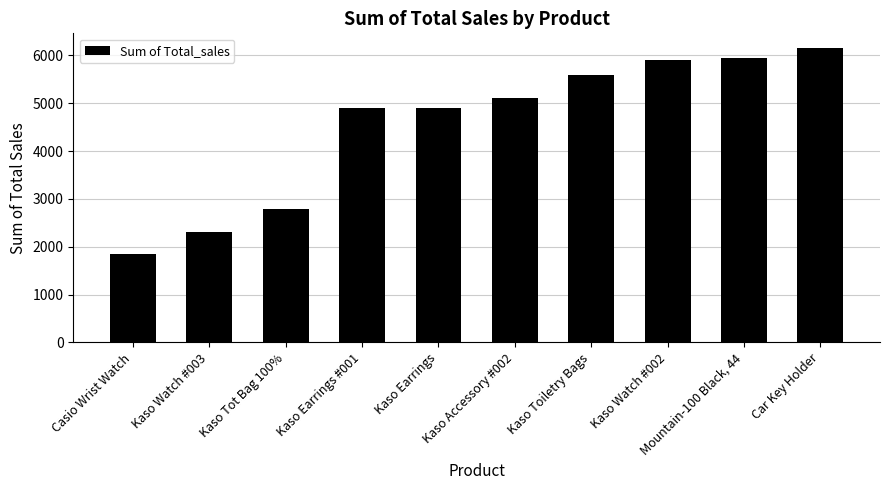

Is it true that the value at Kaso Toiletry Bags is 5592.8?

True